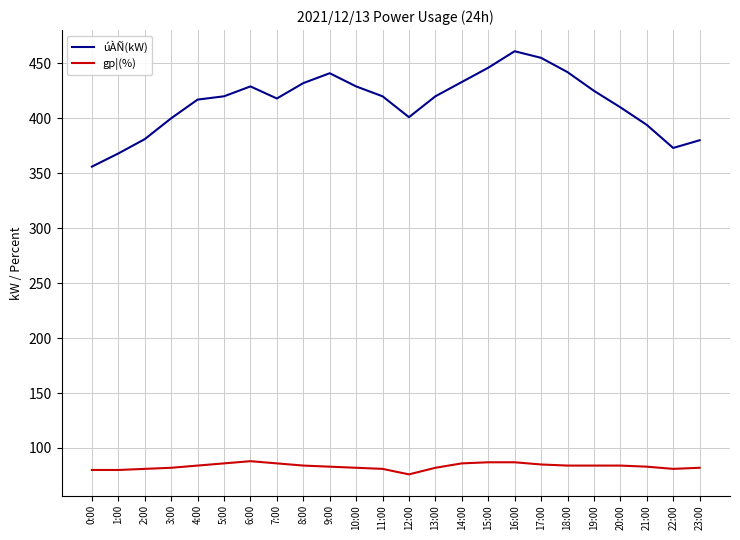

What is the total value across all series at 4:00?

501